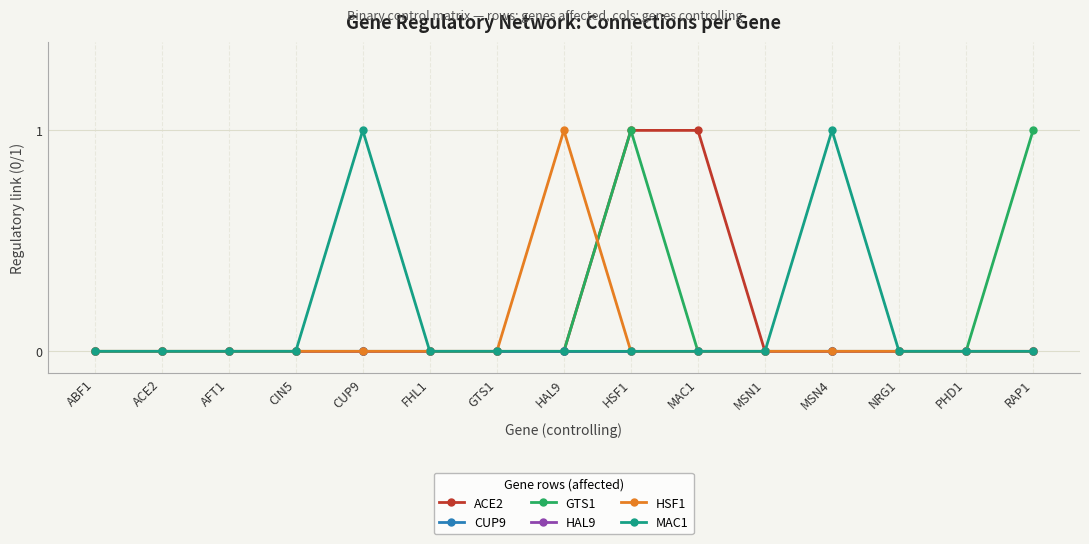

True or false: ACE2 has more than 1 interior local peaks.

False